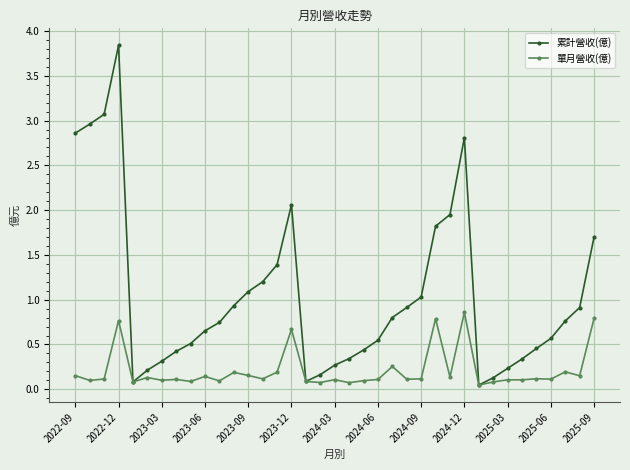

Which series has the widest spread of values?

累計營收(億)